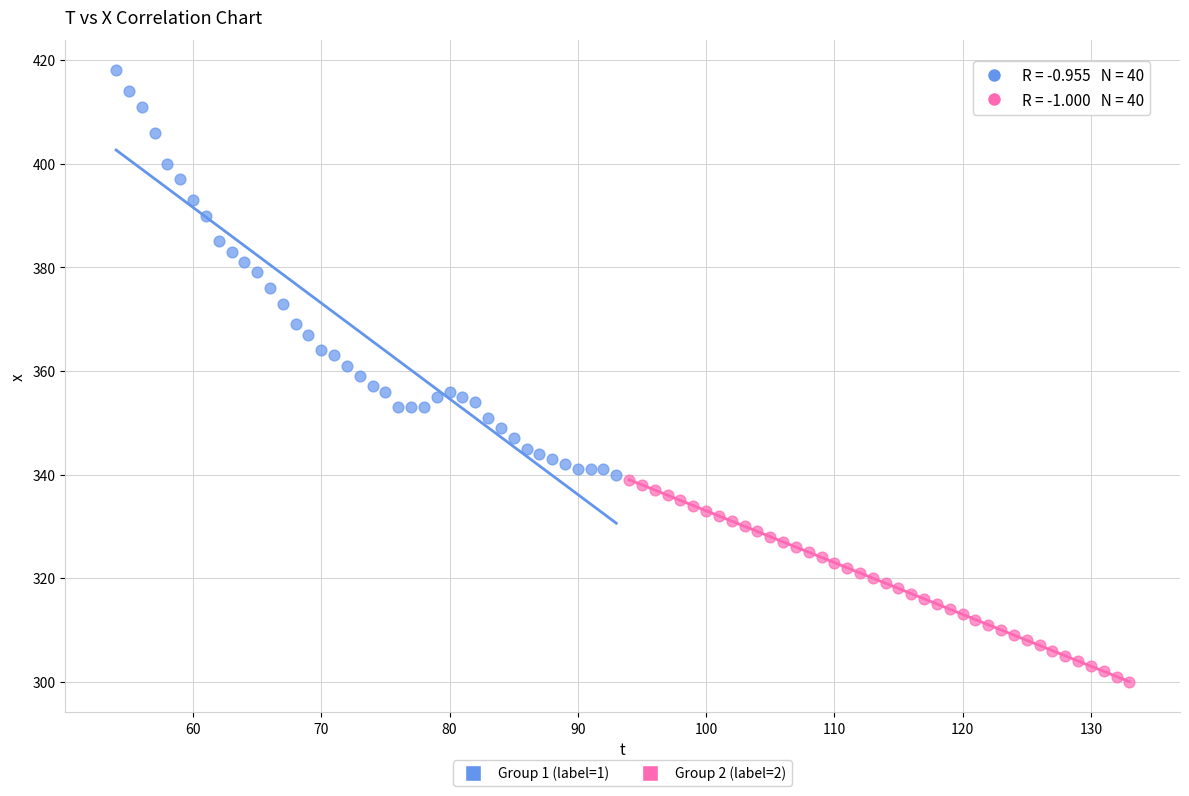

What are all the series names shown in the legend?

Group 1 (label=1), Group 2 (label=2)